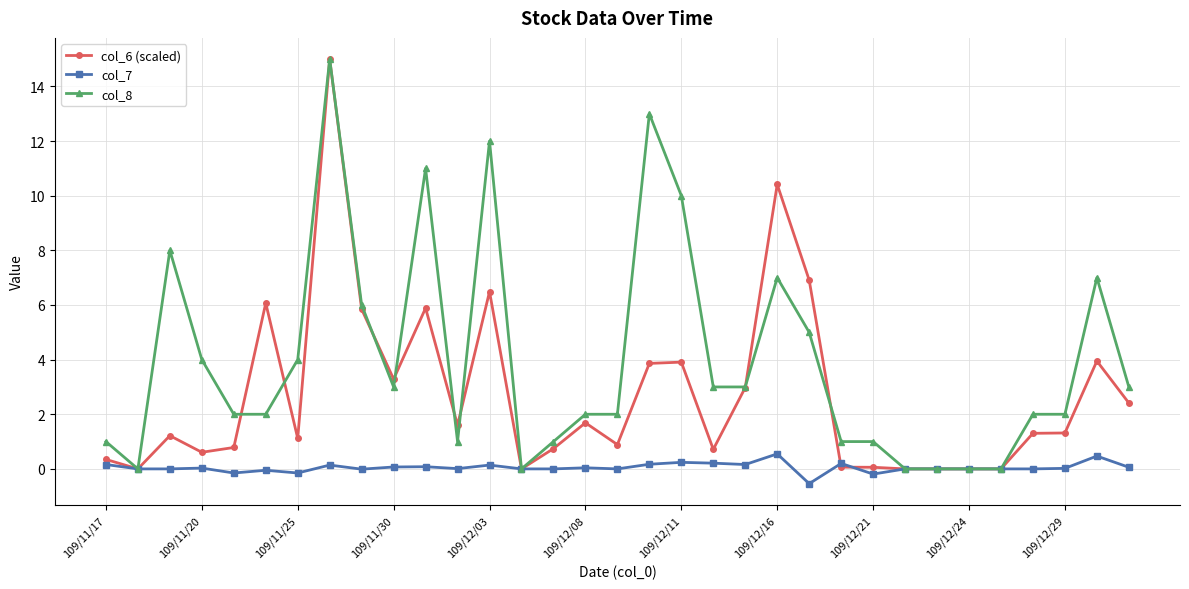

What is the smallest value displayed?

-0.5